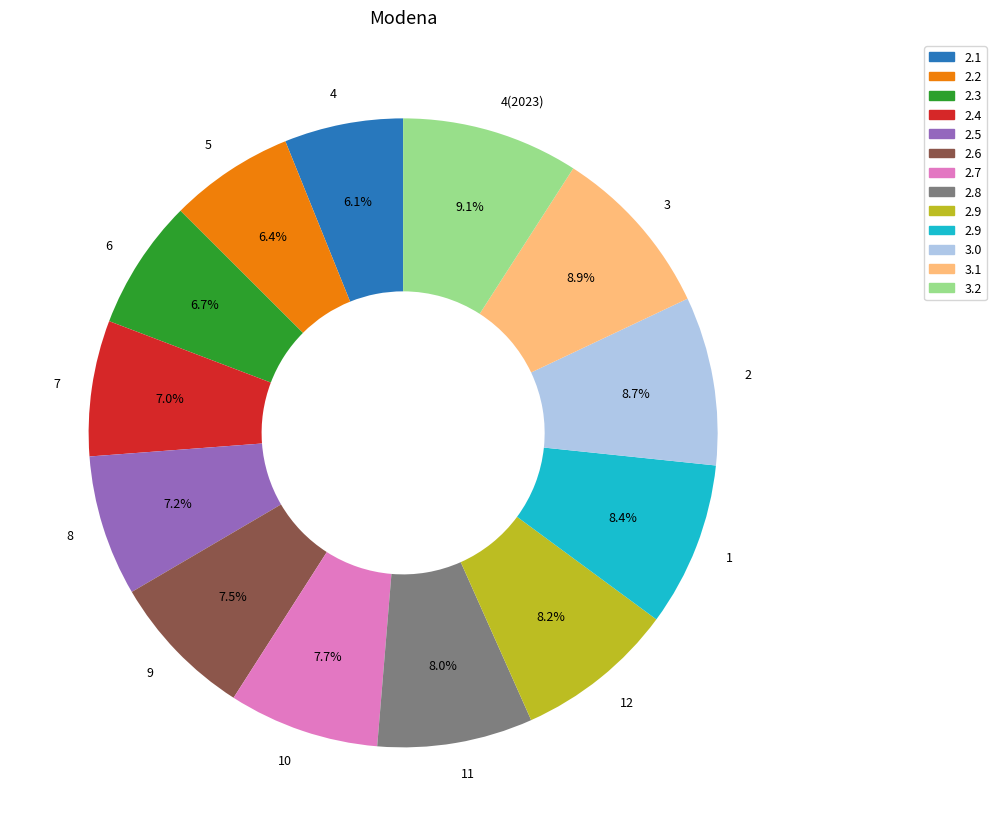

Does 6 represent more than half of the total?

No